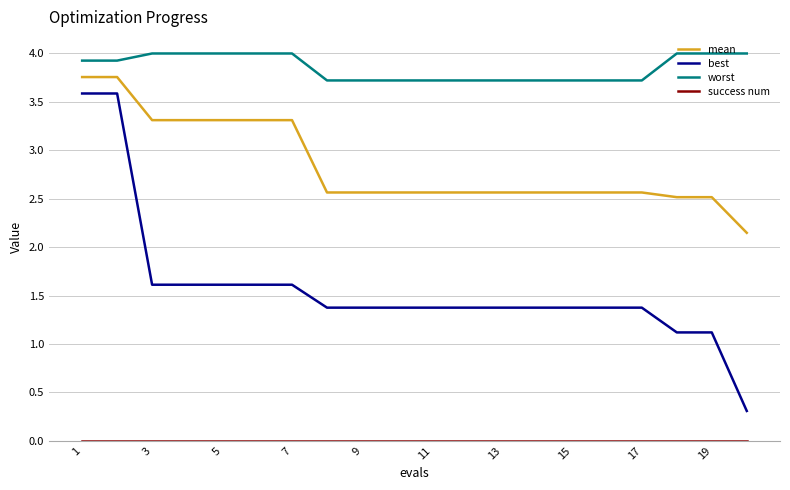

Which series has the largest total across all categories?

worst